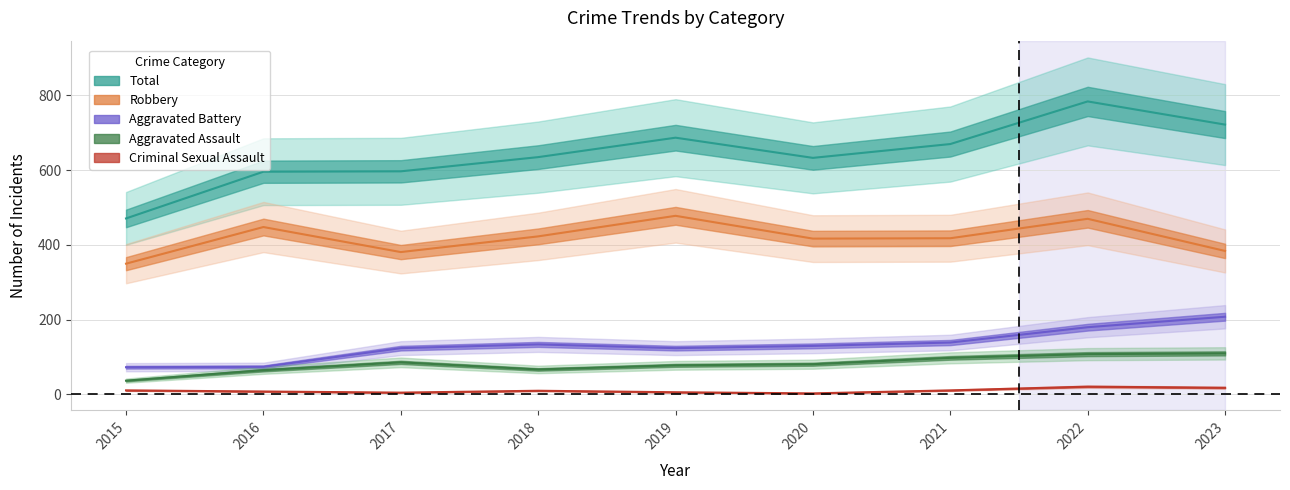

True or false: Robbery has a value of 350 at 2015.

True